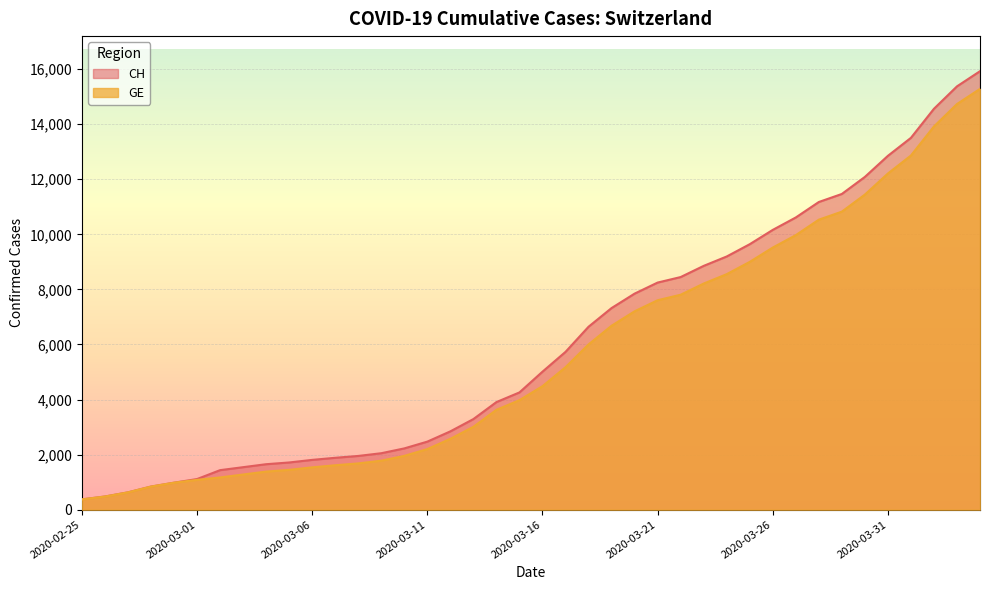

Where does the GE series first go above 4485?

2020-03-17